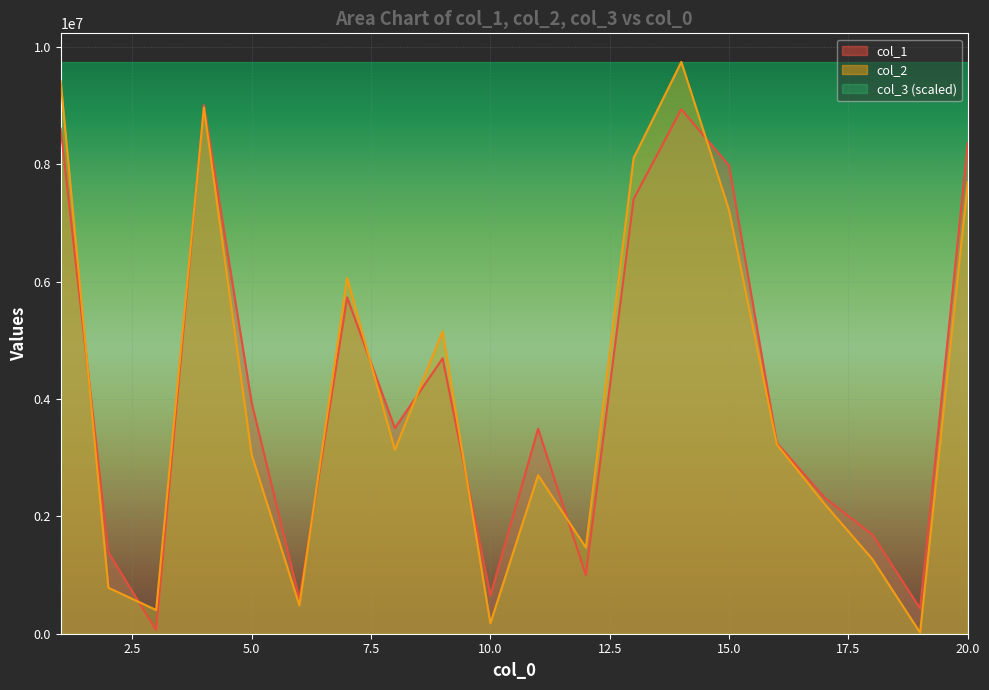

How many intersections are there between col_1 and col_2?

9